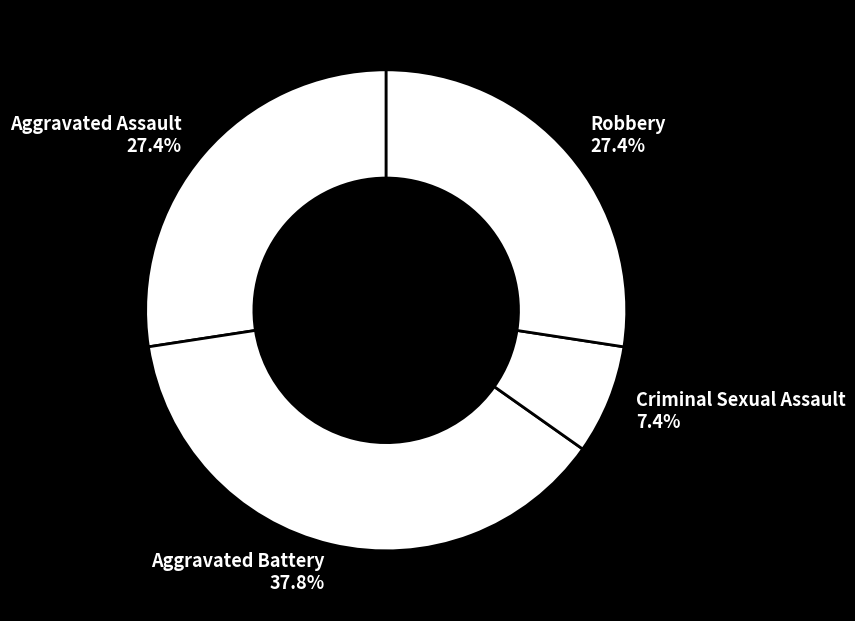

Which slice is the largest?

Aggravated Battery